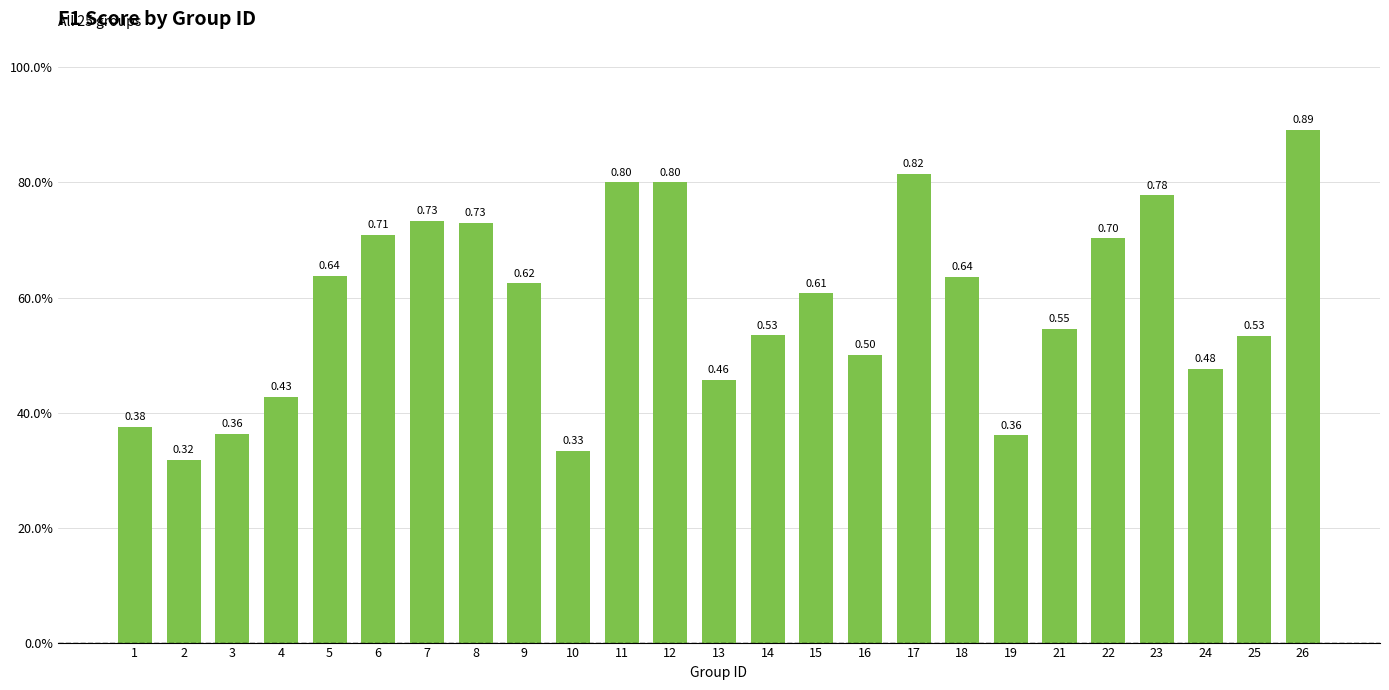

What is the average value?

0.6